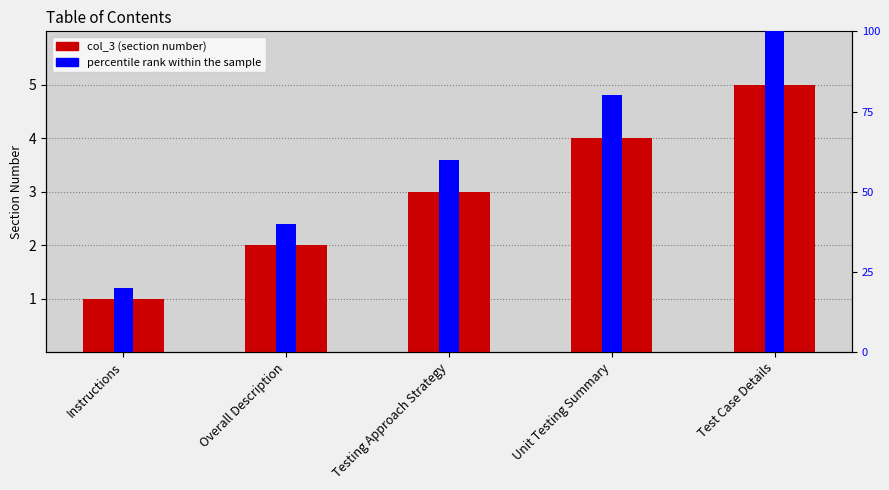

List the labels in order of percentile rank within the sample value, largest first.

Test Case Details, Unit Testing Summary, Testing Approach Strategy, Overall Description, Instructions